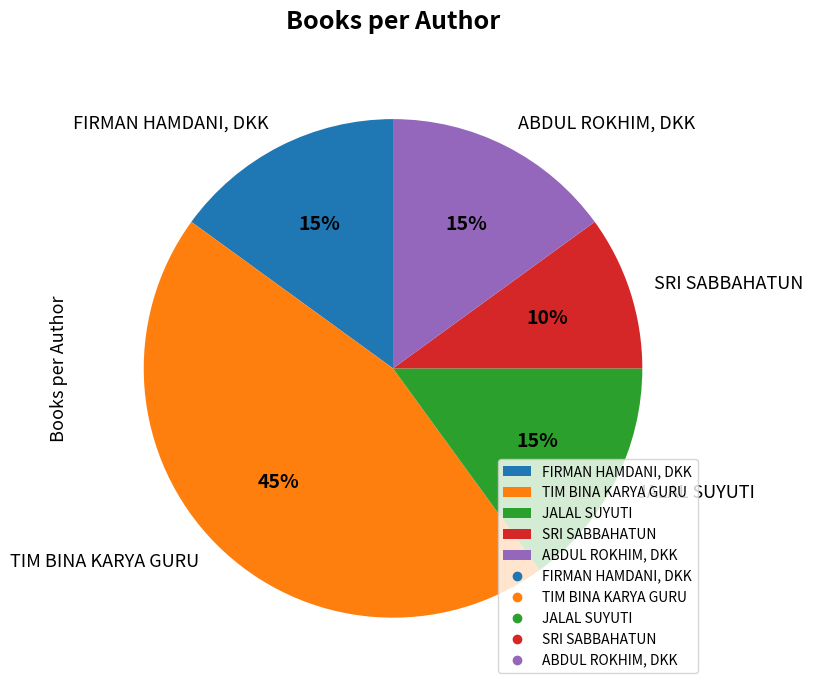

Which category has the biggest portion of the pie?

TIM BINA KARYA GURU